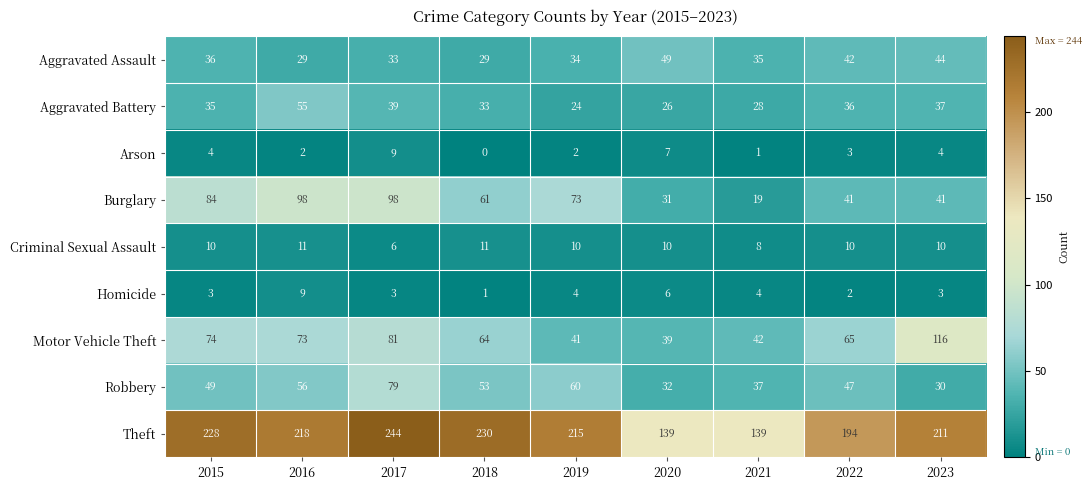

Rank the series at 2016 from lowest to highest value.

Arson, Homicide, Criminal Sexual Assault, Aggravated Assault, Aggravated Battery, Robbery, Motor Vehicle Theft, Burglary, Theft